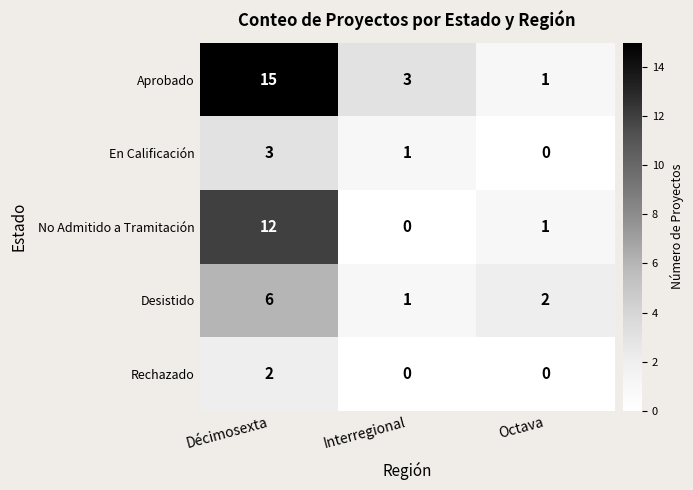

At which category is the sum across all series the highest?

Décimosexta